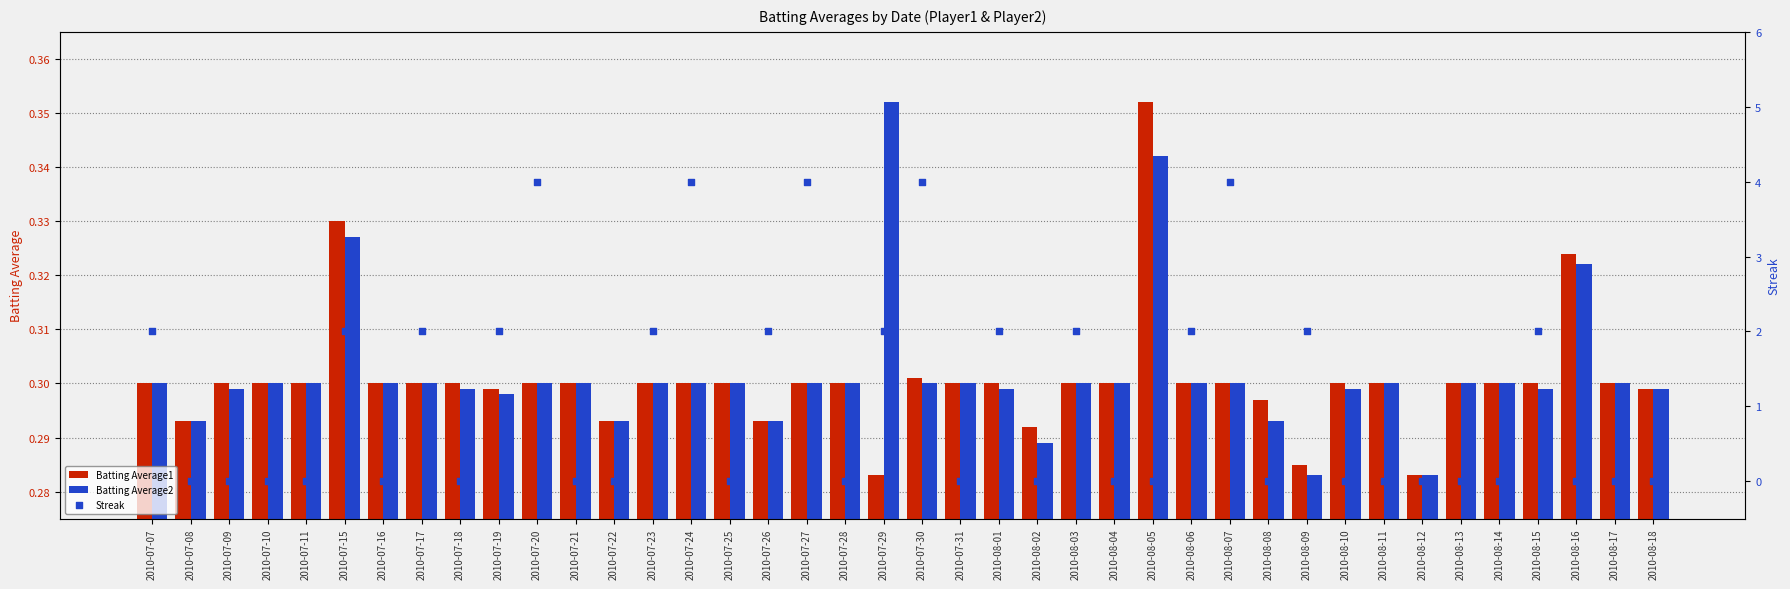

Which series reaches the maximum Y coordinate?

Streak